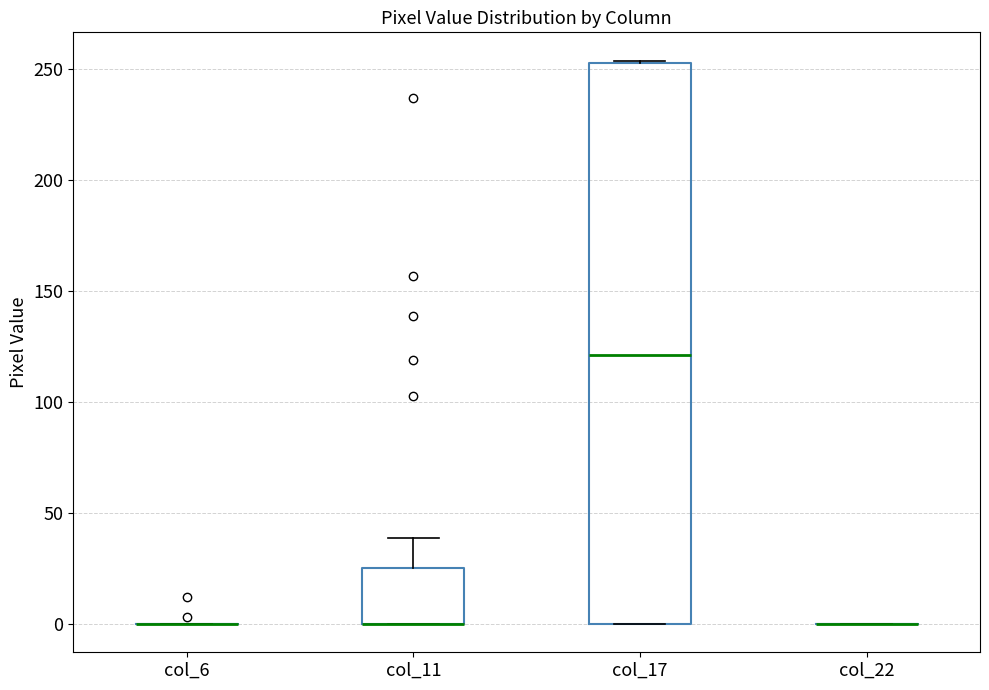

Which box is the tallest, from its lower edge to its upper edge?

col_17